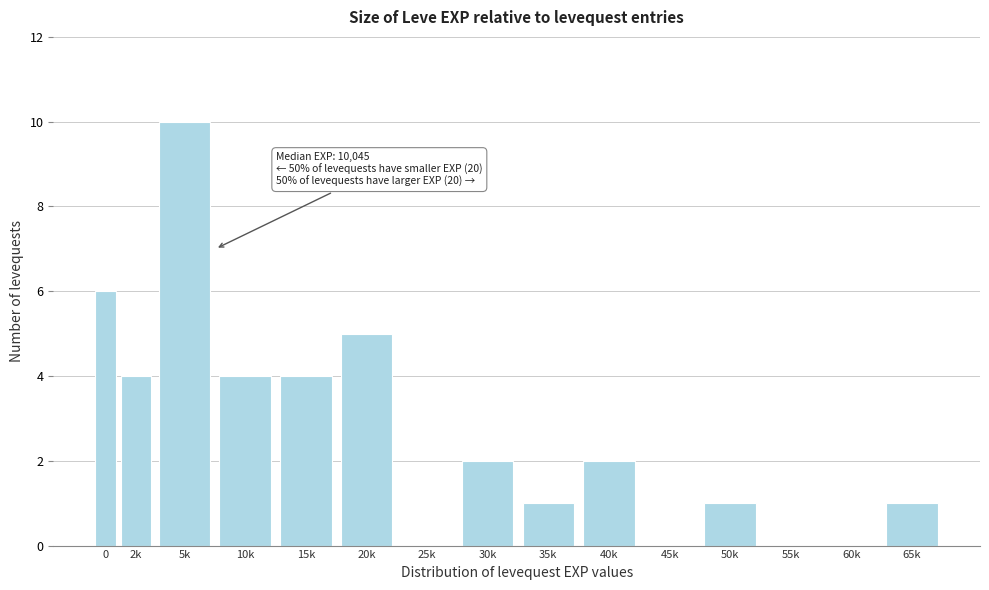

Reading left to right, transcribe all the data shown in this chart.

0=6	2k=4	5k=10	10k=4	15k=4	20k=5	25k=0	30k=2	35k=1	40k=2	45k=0	50k=1	55k=0	60k=0	65k=1